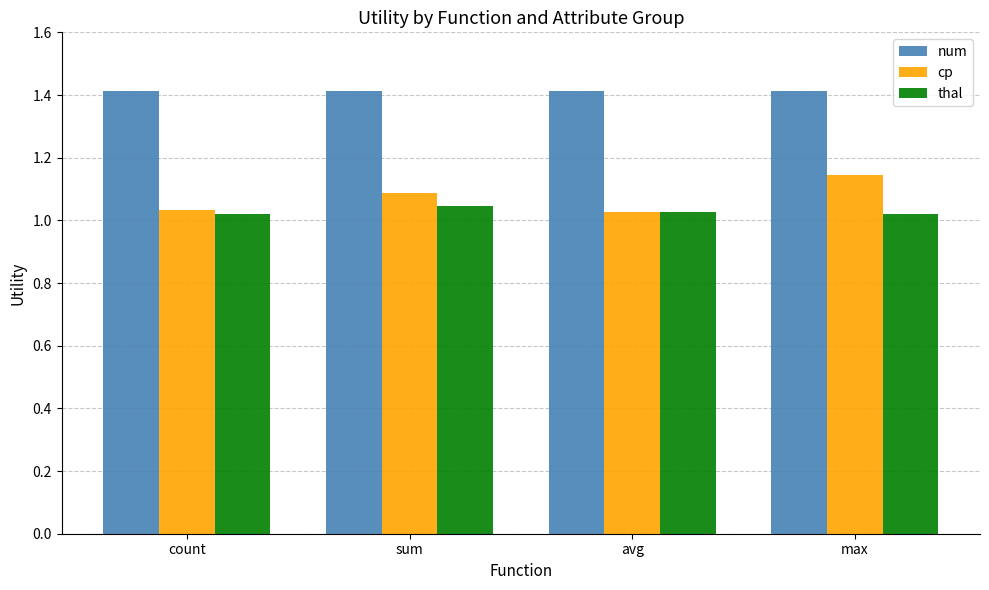

What is the minimum value for num?

1.4